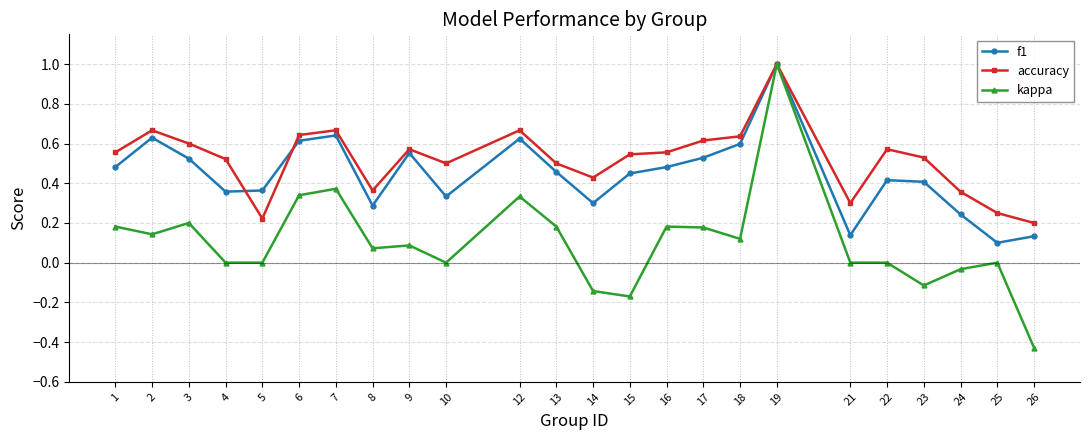

Which series has the largest total across all categories?

accuracy